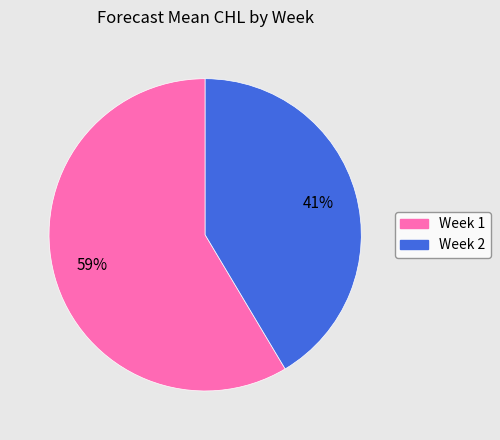

Does any single category account for the majority?

Yes